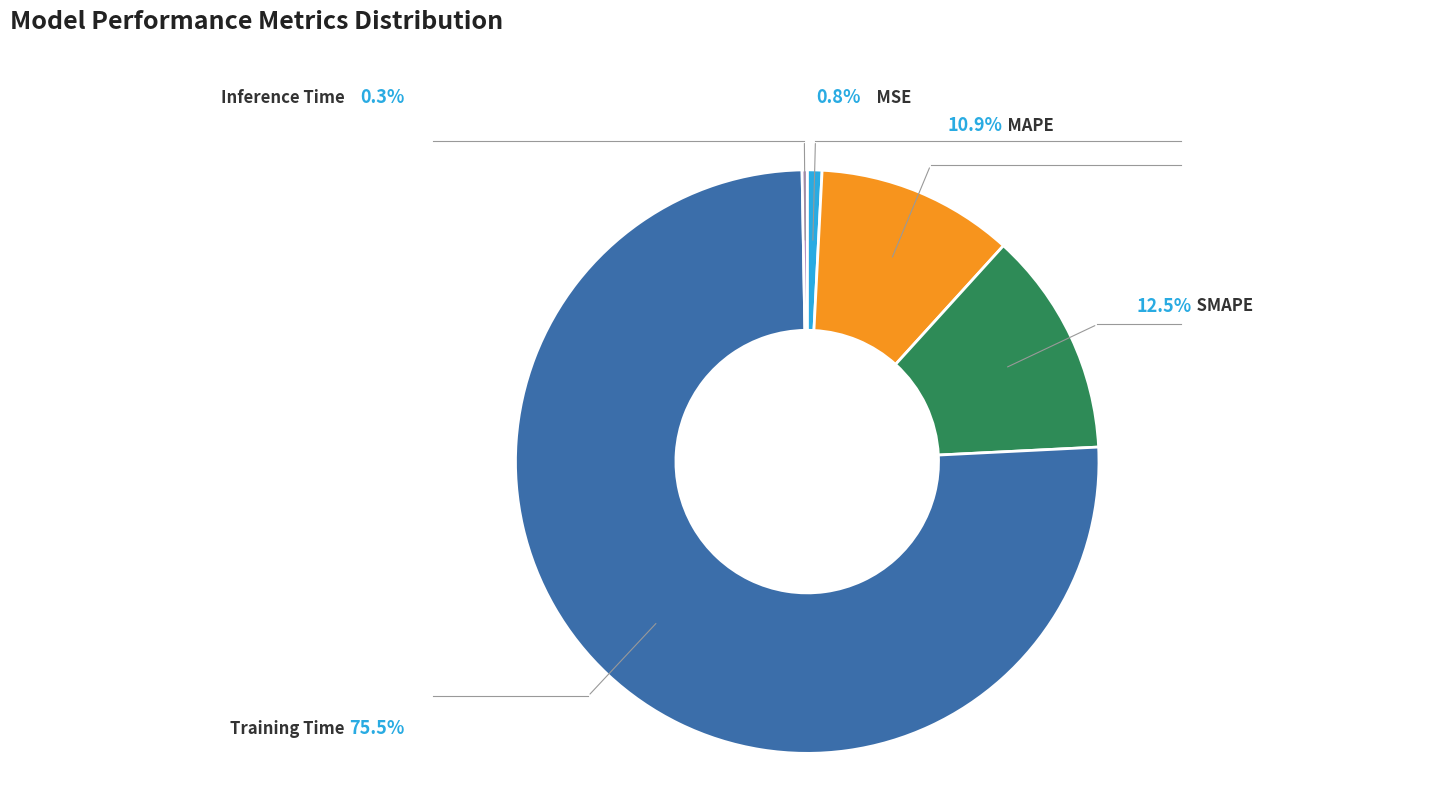

True or false: MAPE accounts for 22% of the total.

False